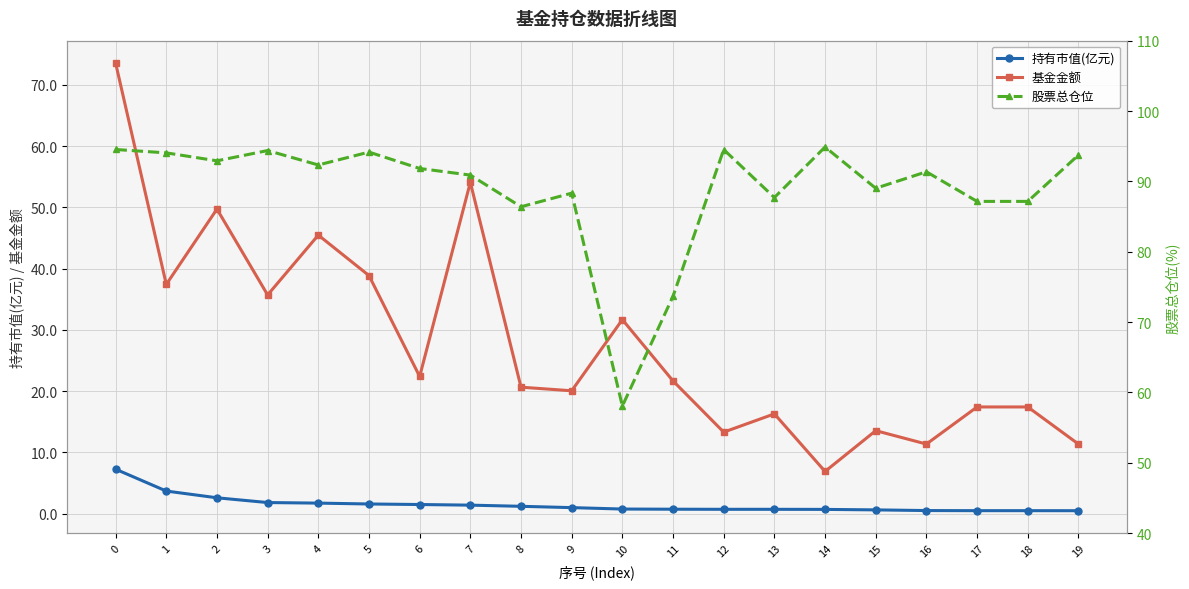

What is the value of the 持有市值(亿元) point at the 20th from the left?

0.5